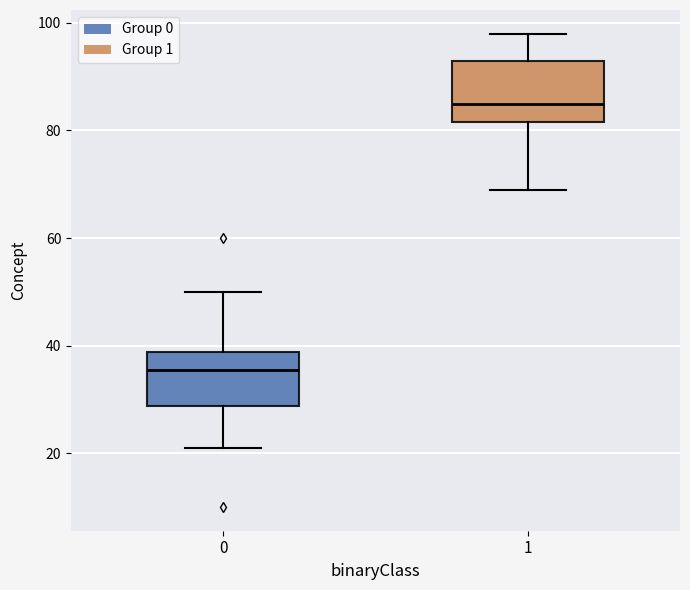

Where does the upper whisker of the box at x = 0 end on the y-axis? The values are not printed on the chart, so give them approximately, as read against the axis.

50